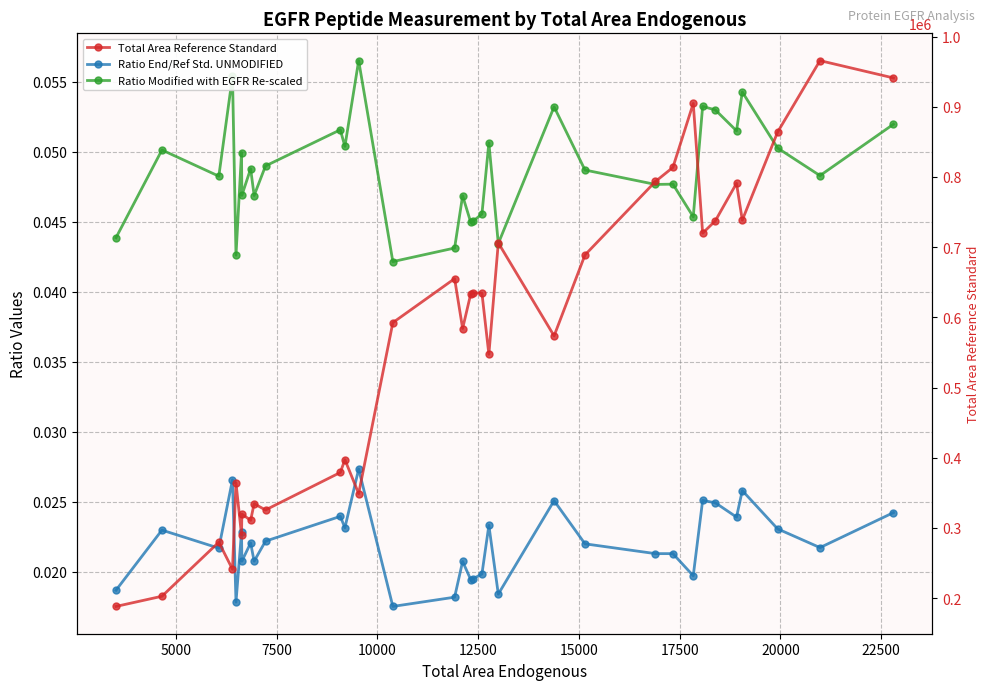

True or false: Total Area Reference Standard has more than 2 points higher than both neighbors.

True